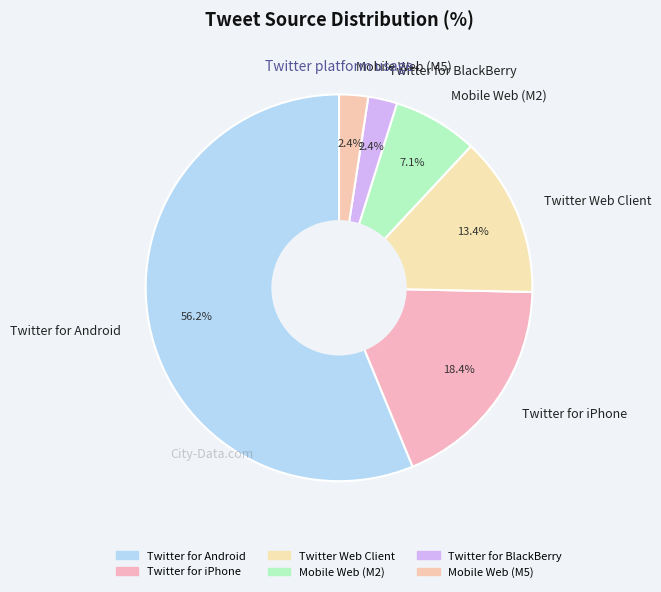

Between Twitter Web Client and Twitter for BlackBerry, which is larger?

Twitter Web Client